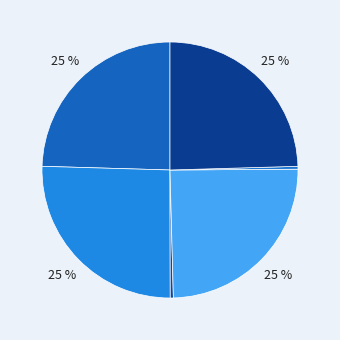

How many segments does this pie chart have?

6